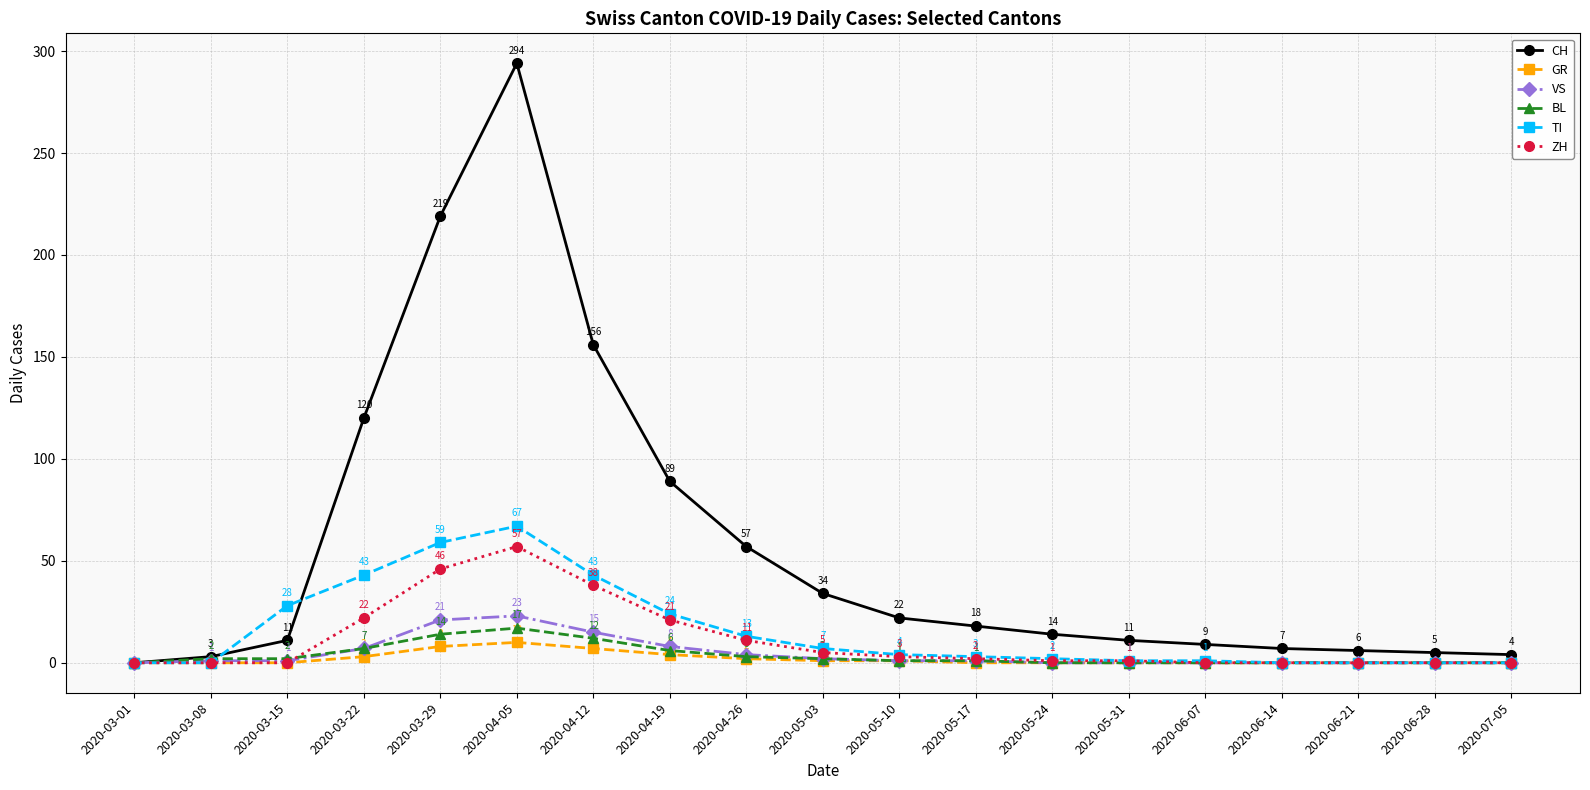

What position from the right is 2020-03-01?

19